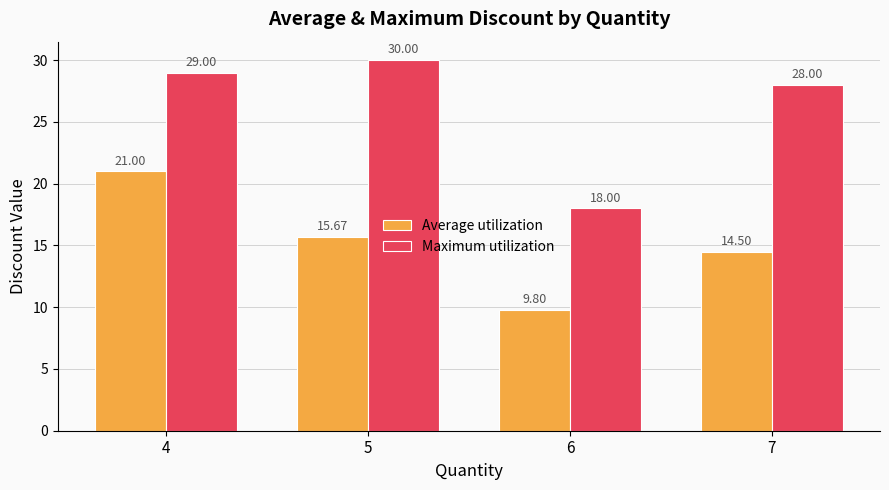

What is the minimum value for Average utilization?

9.8